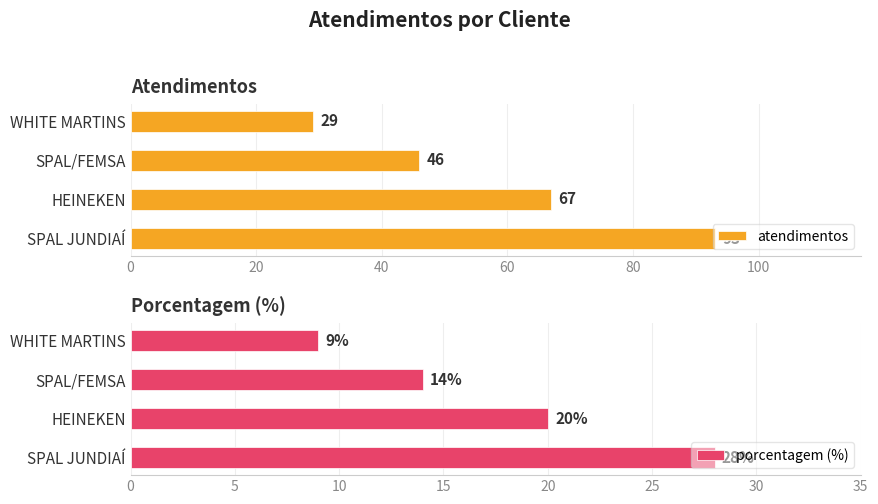

True or false: atendimentos has a value of 29 at WHITE MARTINS.

True